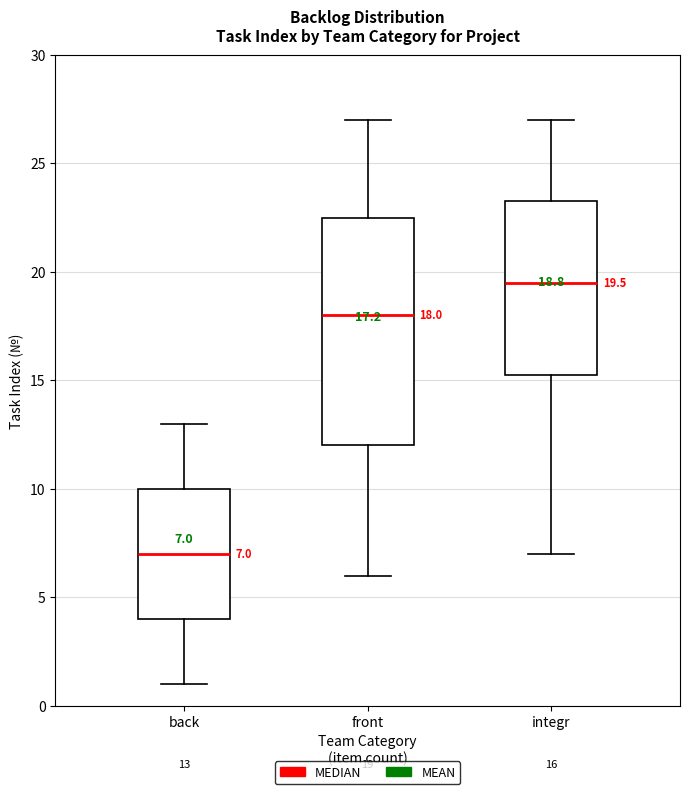

Which box is the tallest, from its lower edge to its upper edge?

front